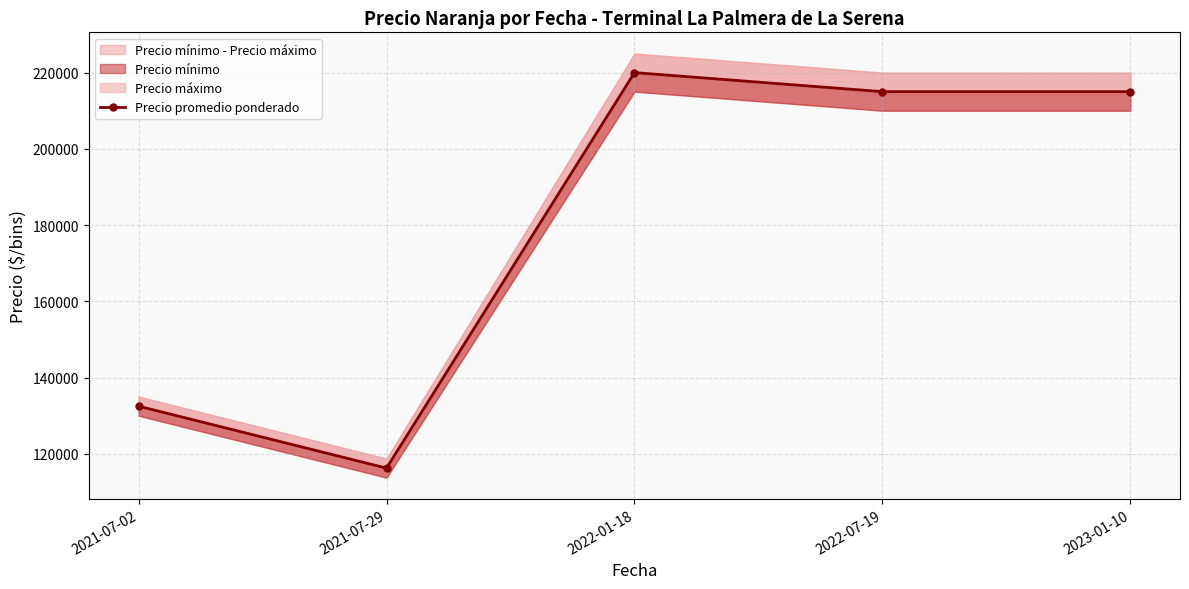

What is the average value?

179750